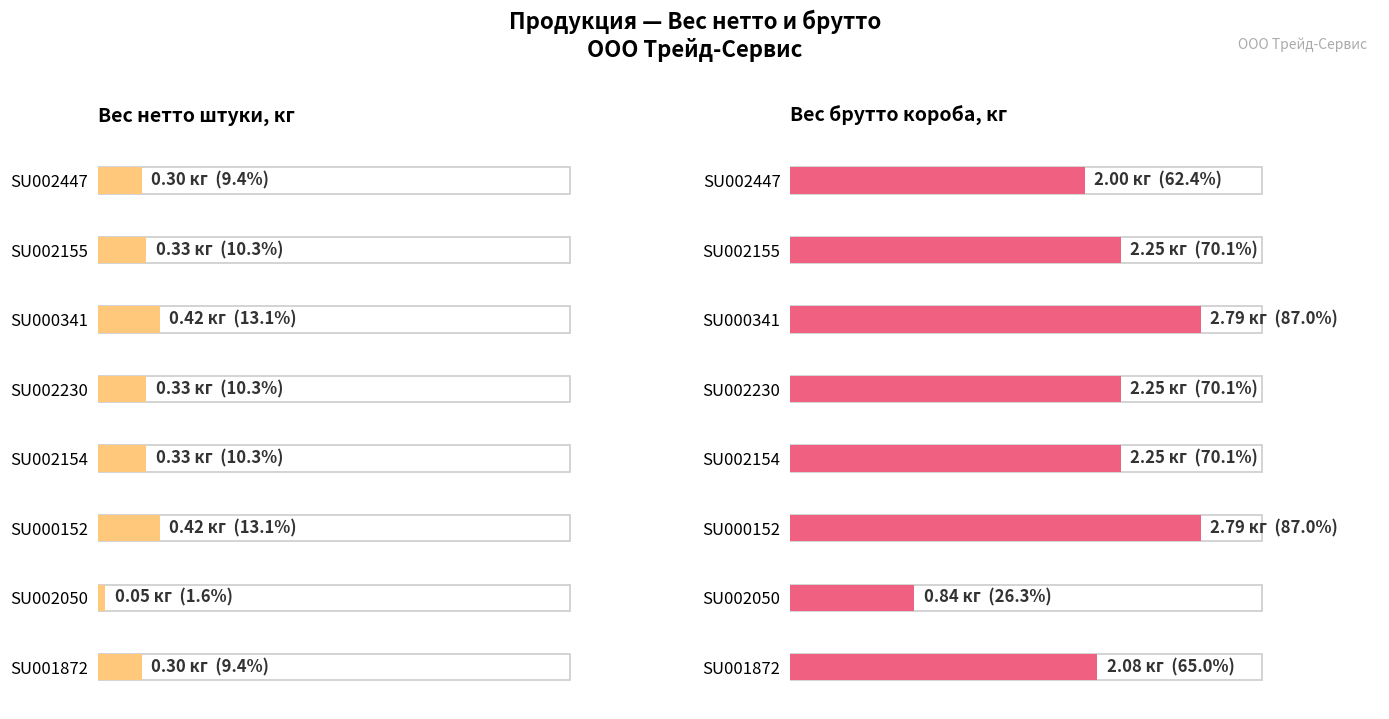

How many groups of bars are there?

8